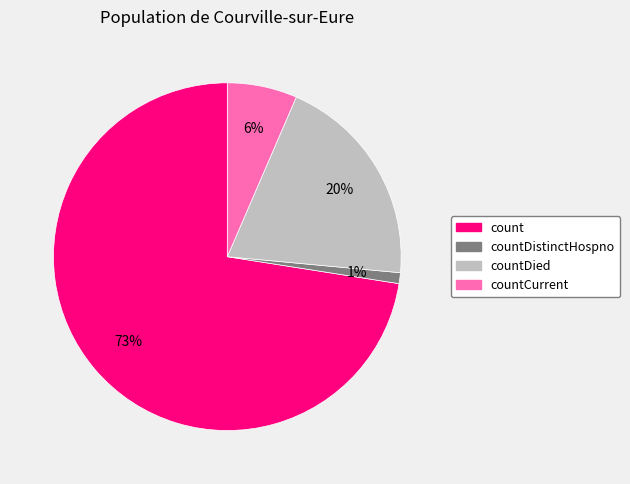

To the nearest percent, what is the average slice percentage?

25%